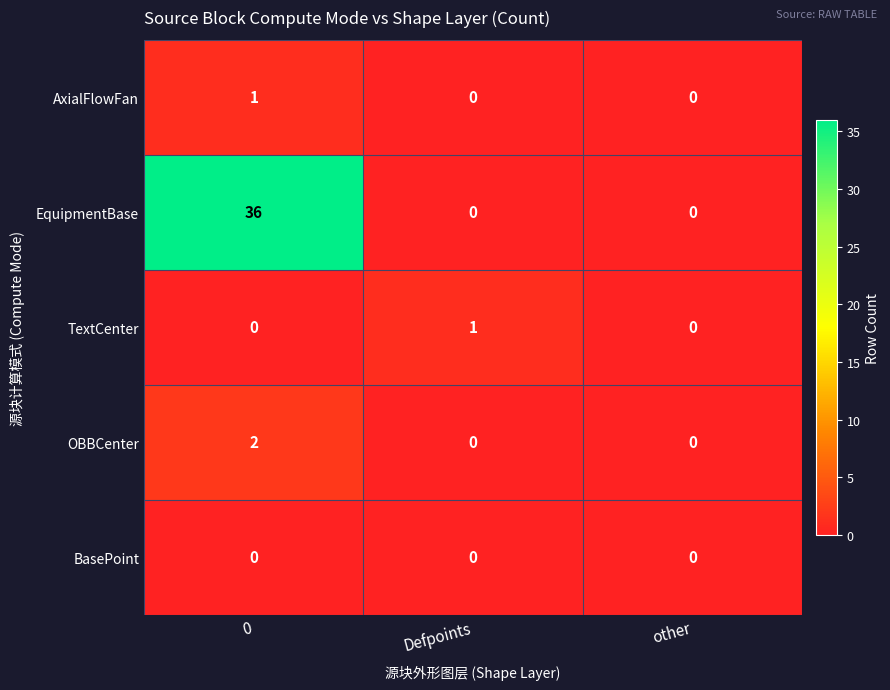

Which series has the largest total across all categories?

EquipmentBase